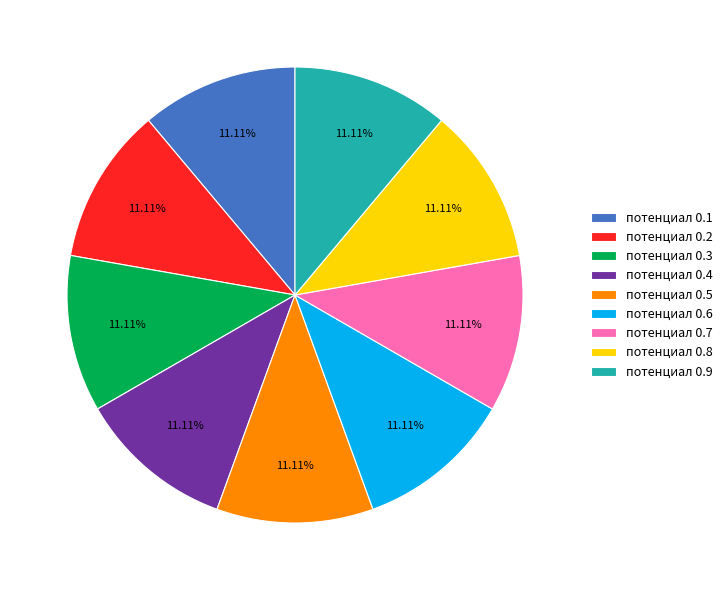

To the nearest percent, what is the average slice percentage?

11%